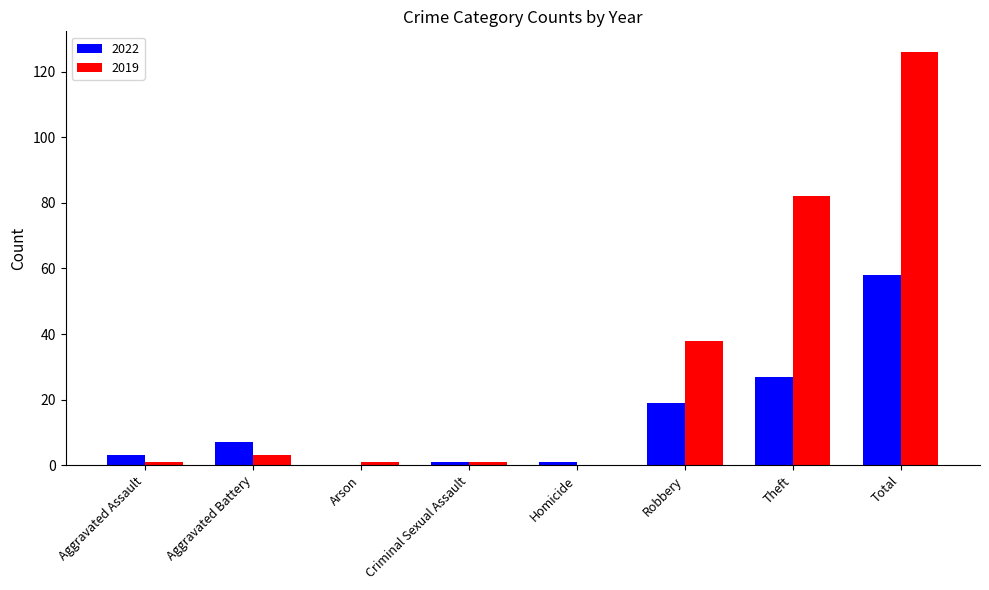

At which label does 2019 reach its peak?

Total